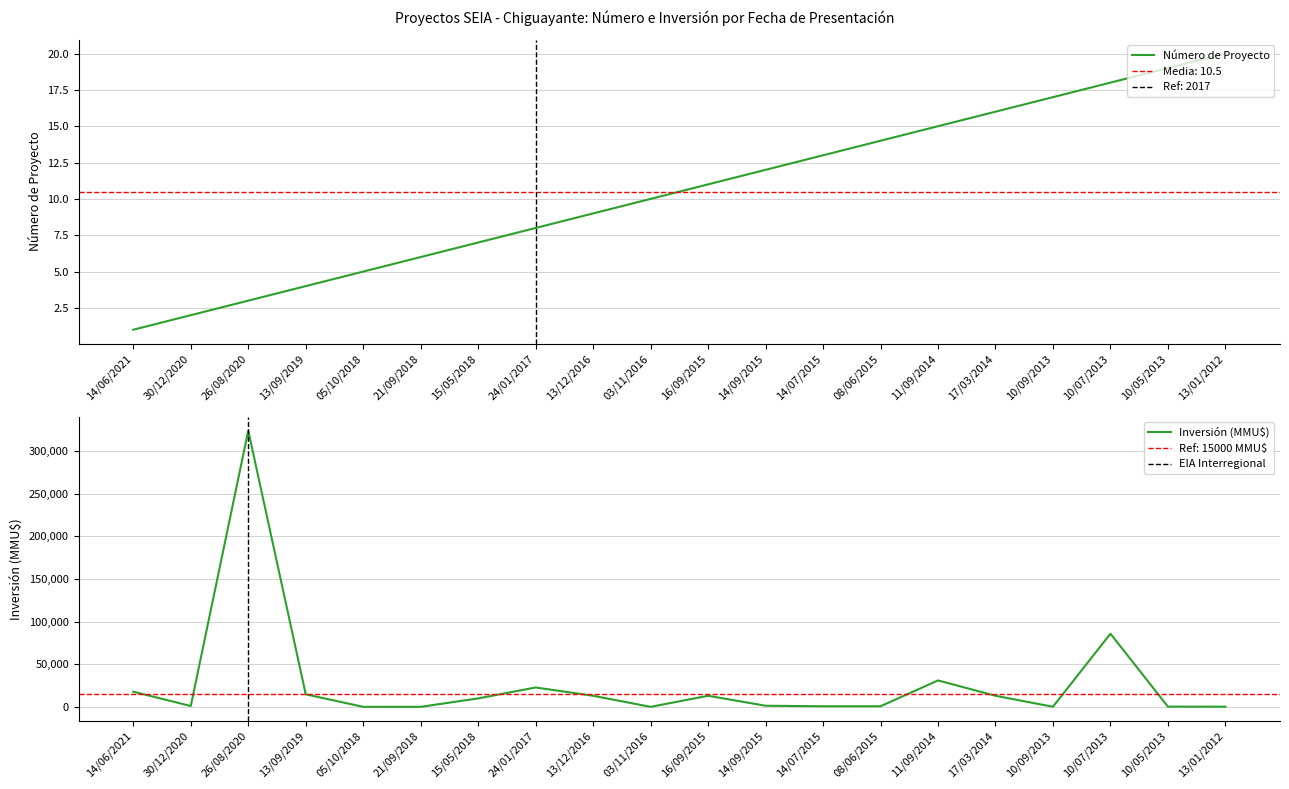

What is the value of the Inversión (MMU$) point at the 3rd from the left?

324020